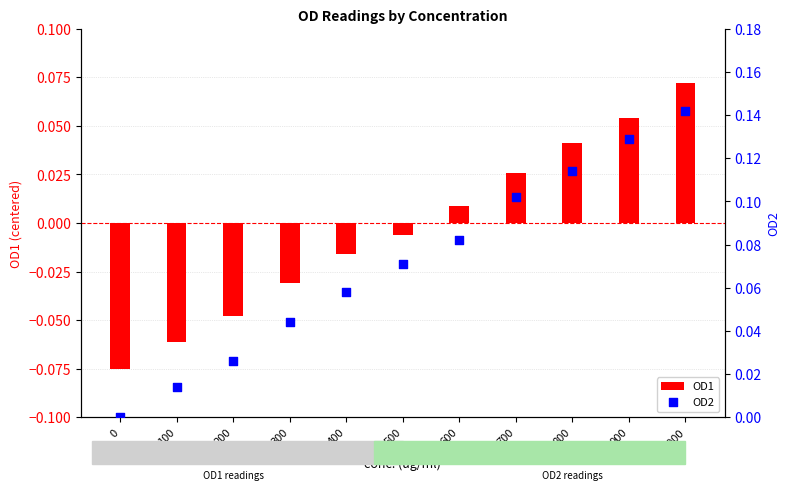

Which series has the largest total across all categories?

OD2